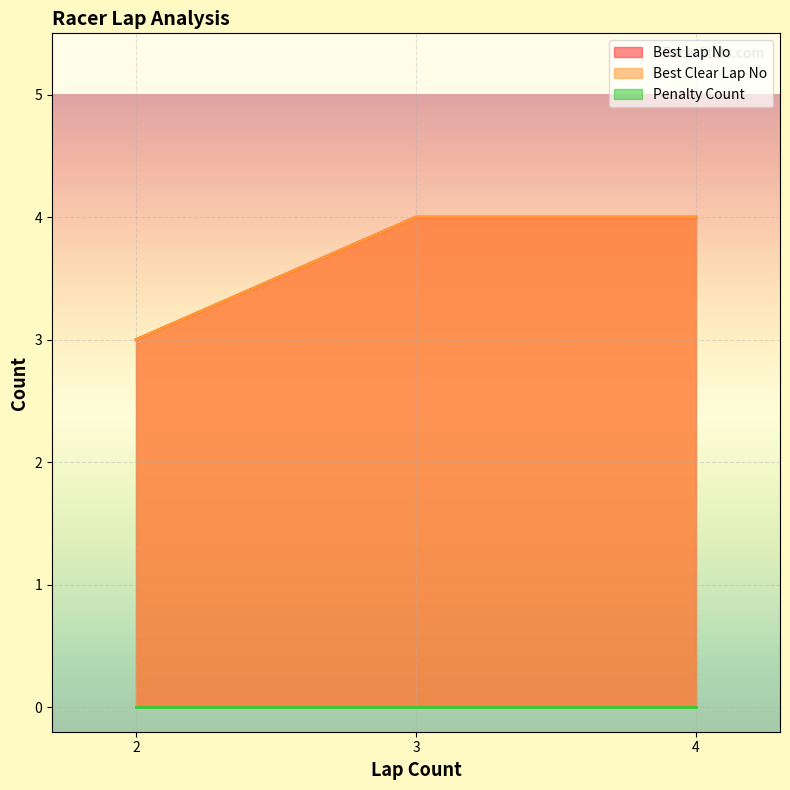

True or false: Best Lap No has a value of 4 at BEG Eli Green (E4).

False